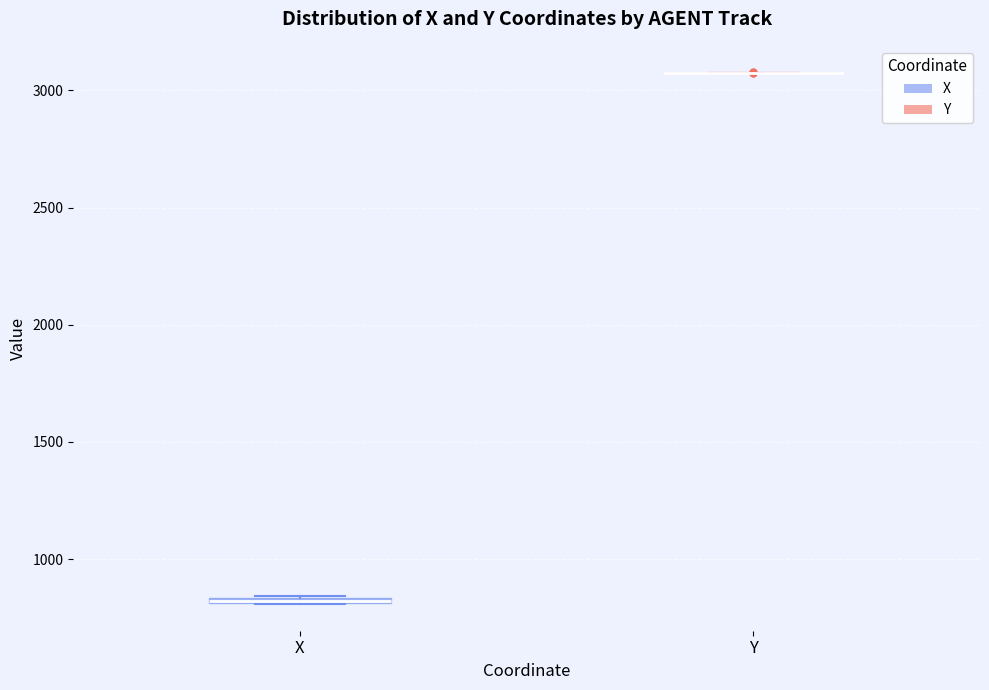

Where is the lower edge of the box for X on the y-axis? The values are not printed on the chart, so give them approximately, as read against the axis.

800